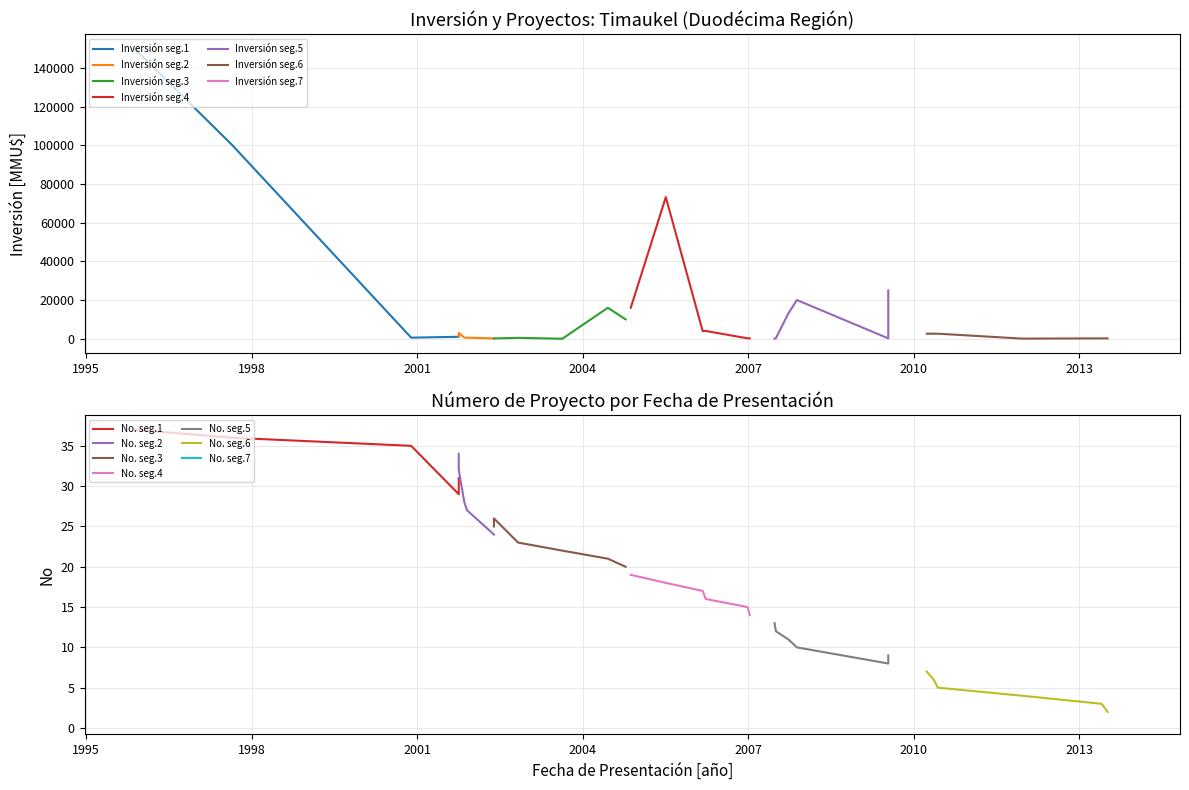

True or false: Inversión(MMU$) has more than 0 interior local peaks.

True